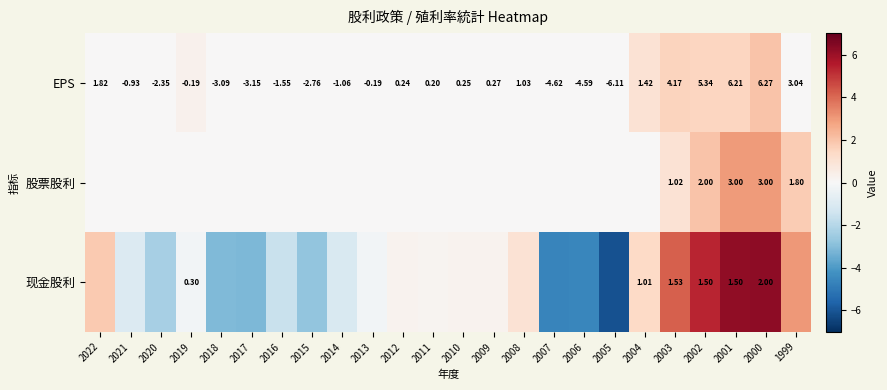

At which category is the sum across all series the highest?

2000